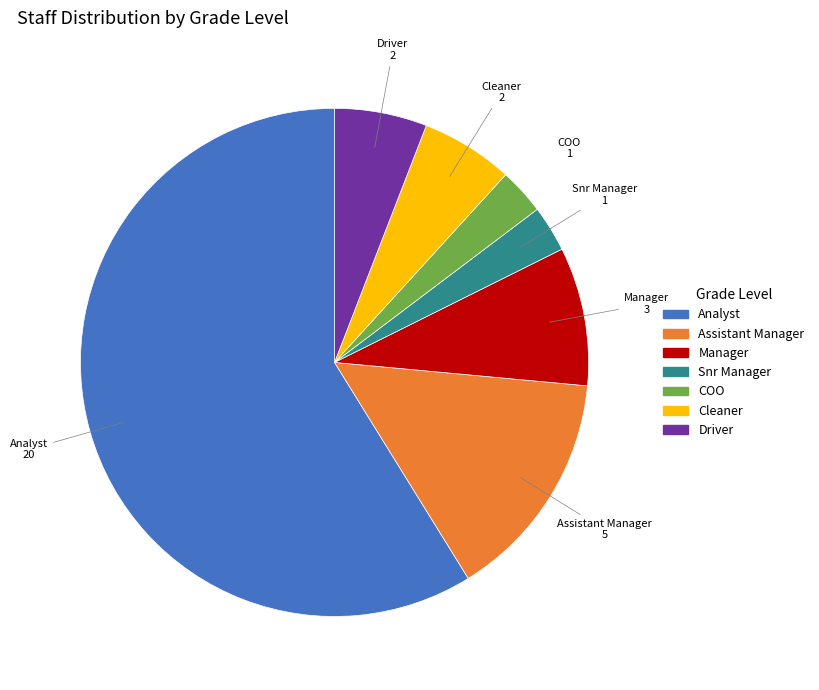

Is the sum of Assistant Manager and Cleaner greater than half?

No